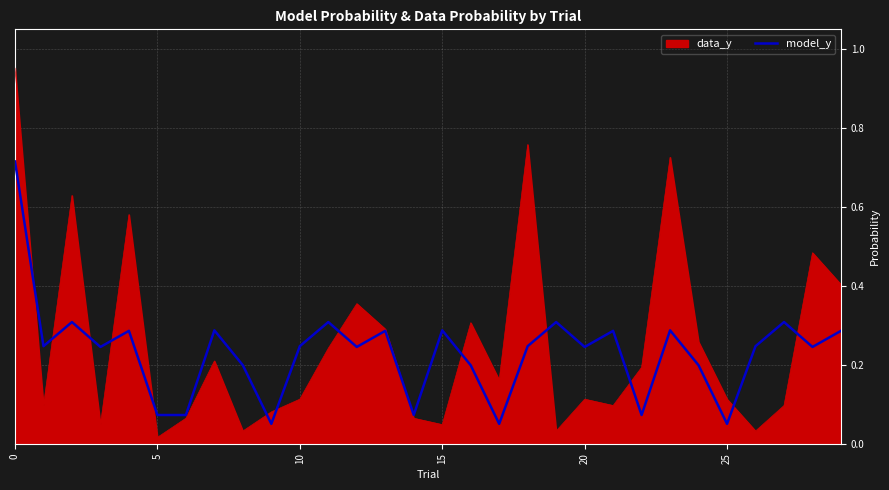

List the series in order of their peak value, highest first.

data_y, model_y